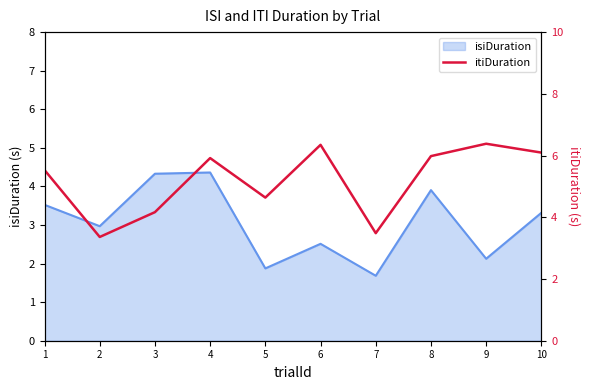

Reading left to right, extract all data points from this chart.

5.5	3.4	4.2	5.9	4.6	6.3	3.5	6.0	6.4	6.1